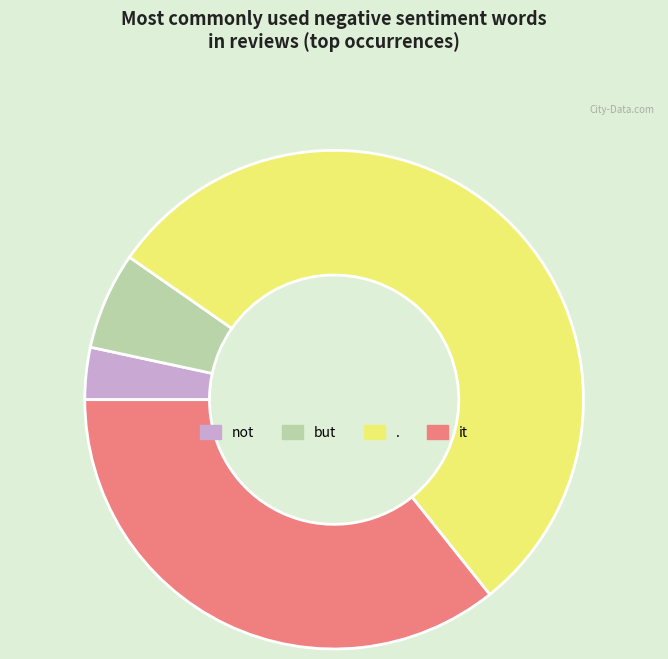

Does it account for over 50% of the chart?

No